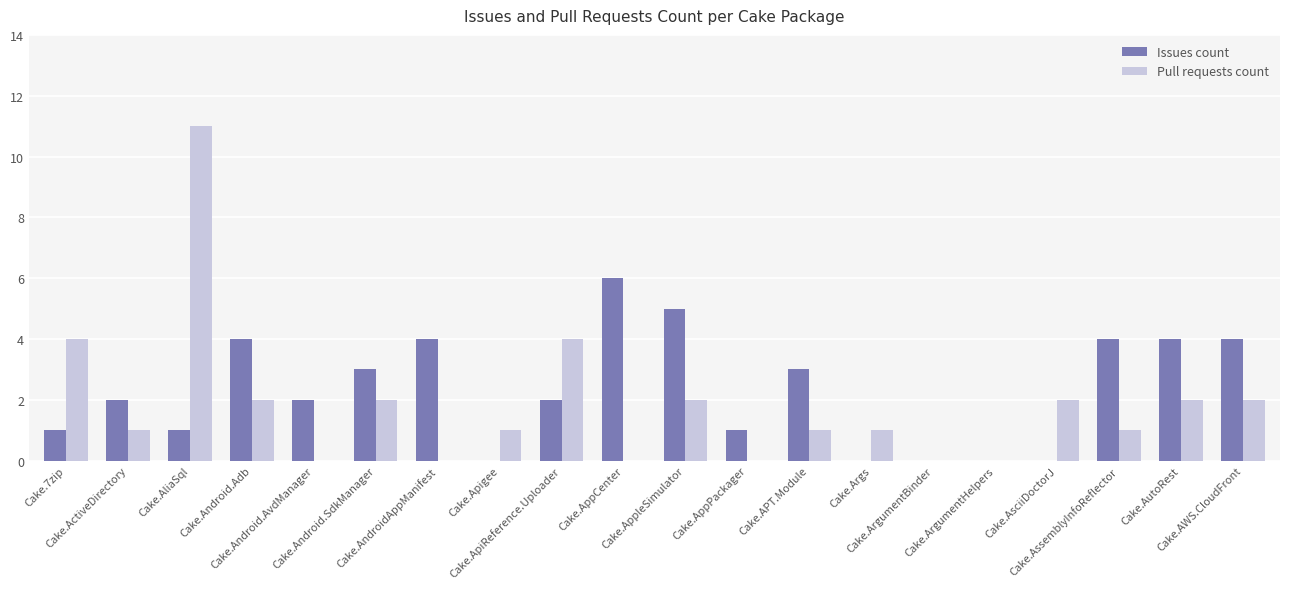

What is the sum of all Pull requests count values?

36